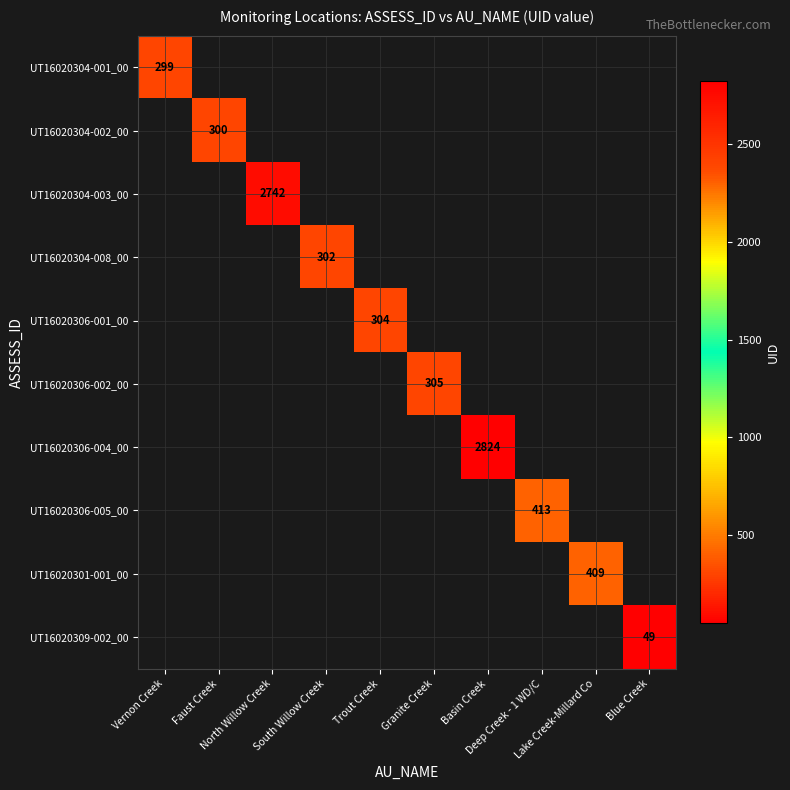

How many distinct data groups are displayed?

10